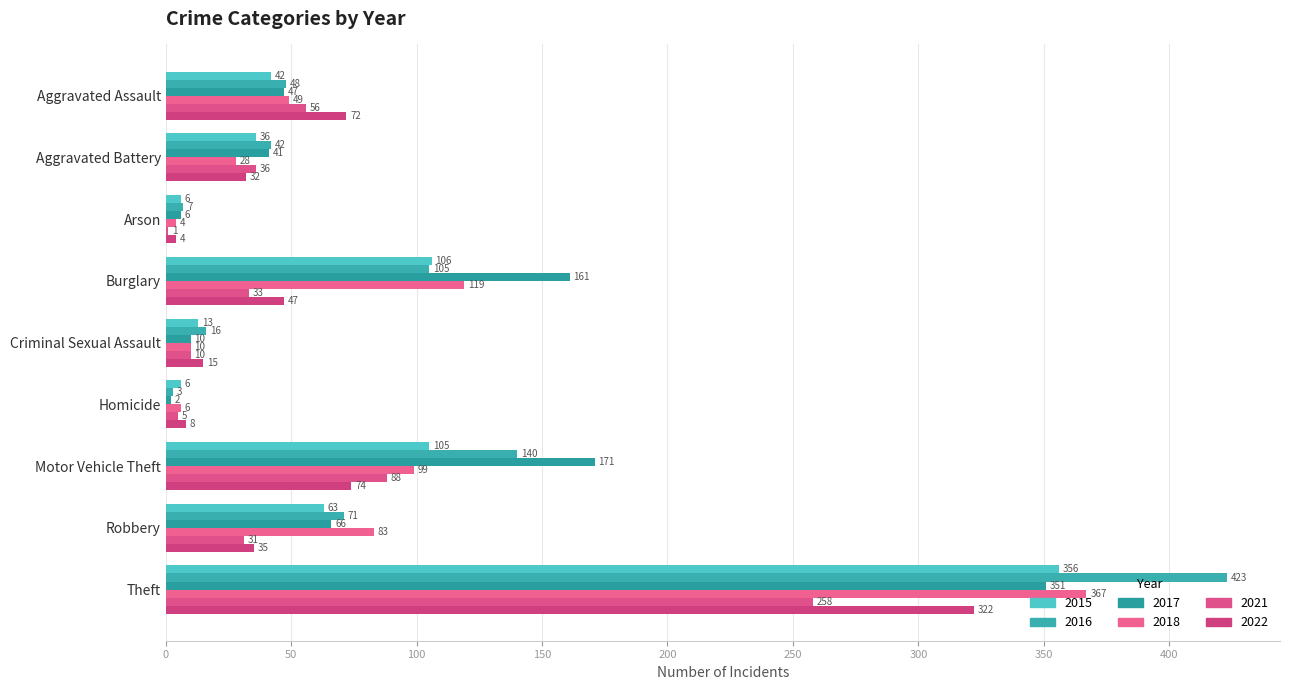

What is the total value across all series at Aggravated Battery?

215